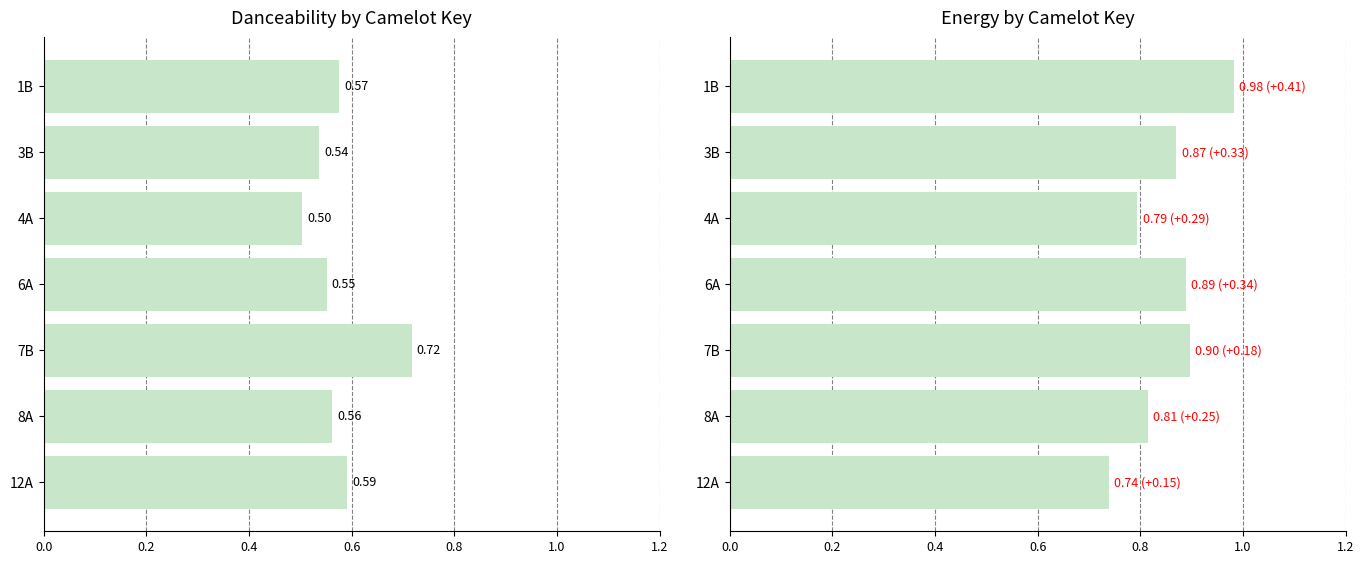

What is the difference between the second highest and second lowest values in the danceability series?

0.1